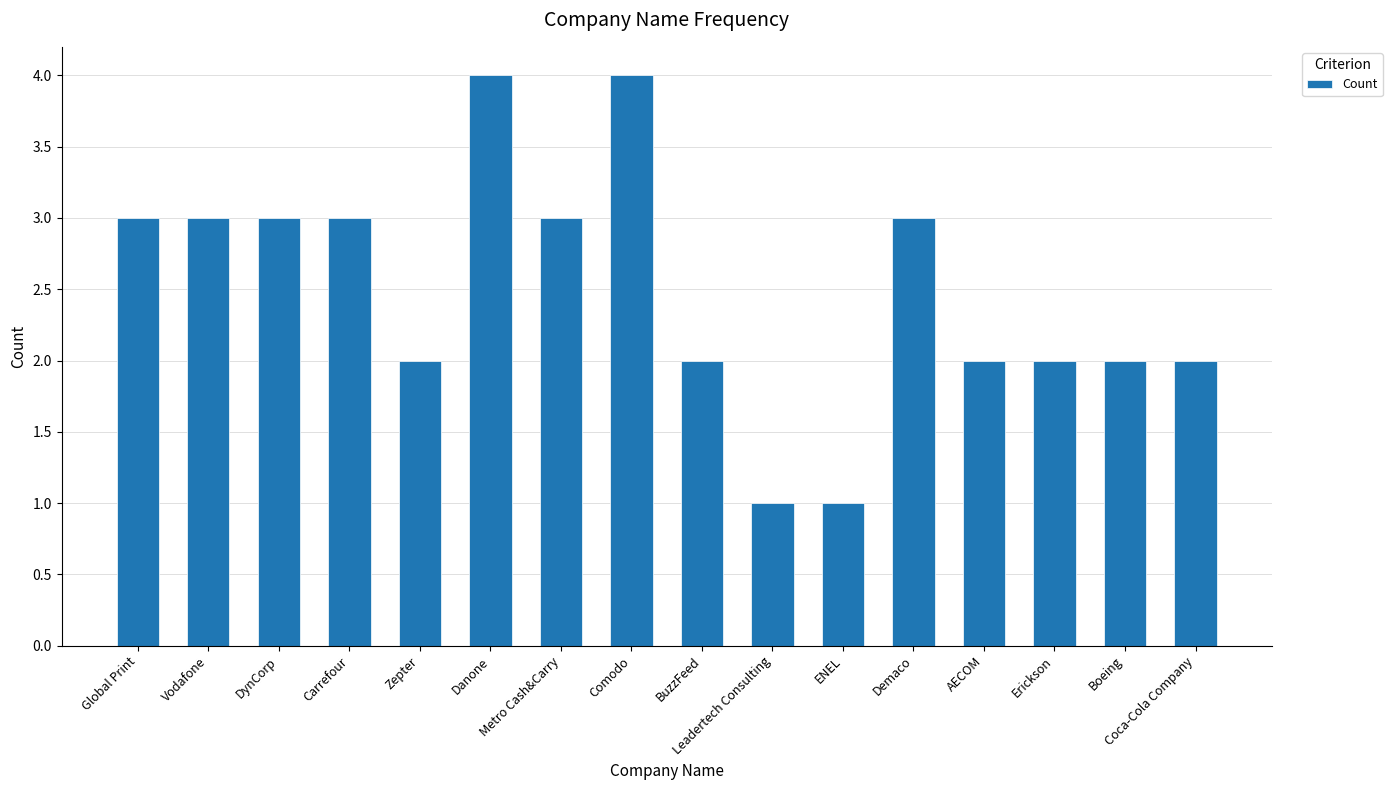

True or false: the data shows 1 at Danone.

False